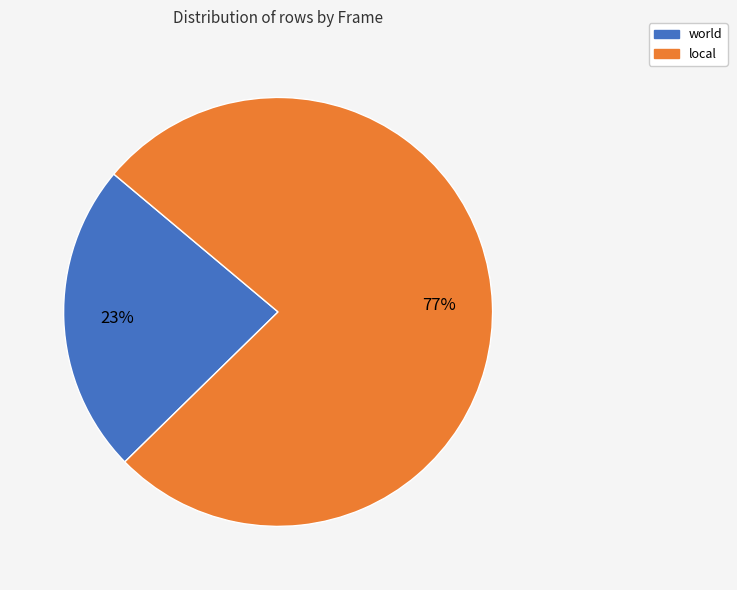

Which category accounts for the majority?

local